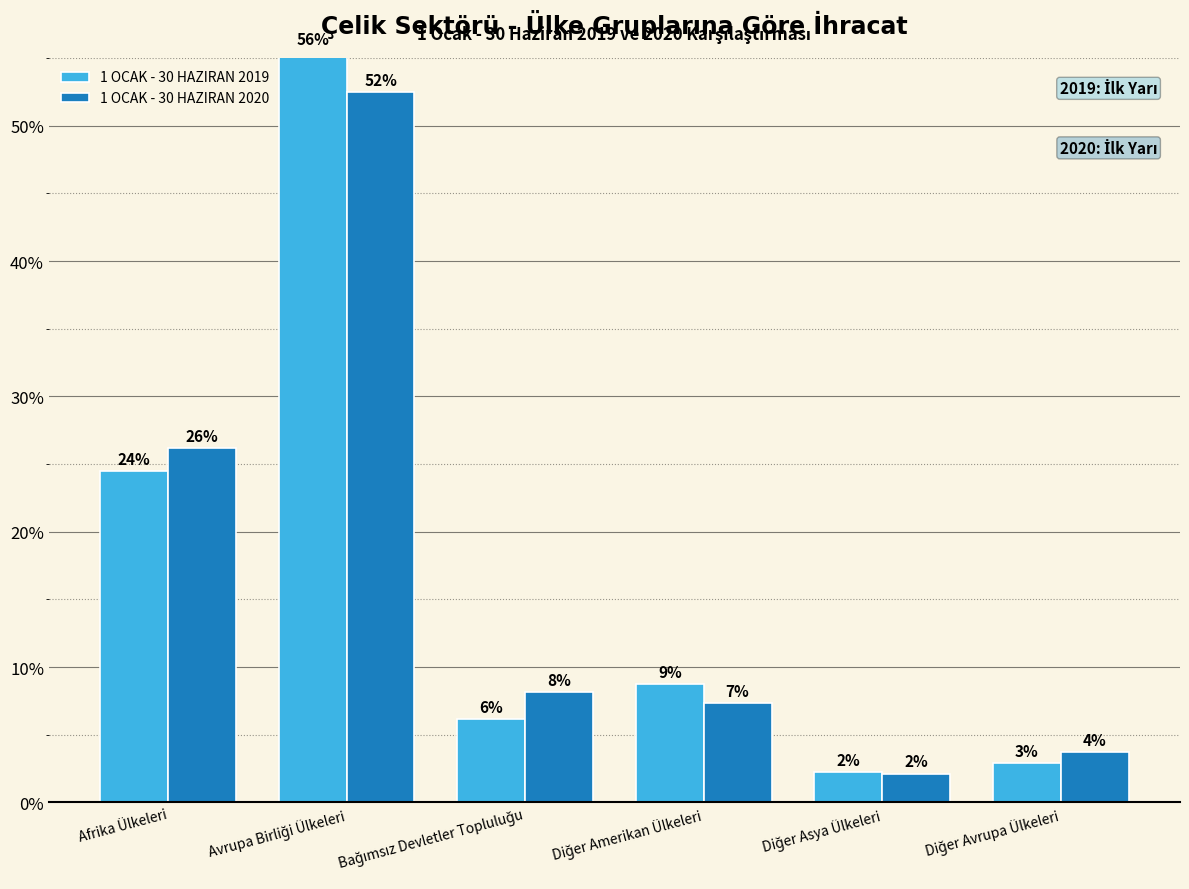

What are all the series names shown in the legend?

1 OCAK - 30 HAZIRAN 2019, 1 OCAK - 30 HAZIRAN 2020